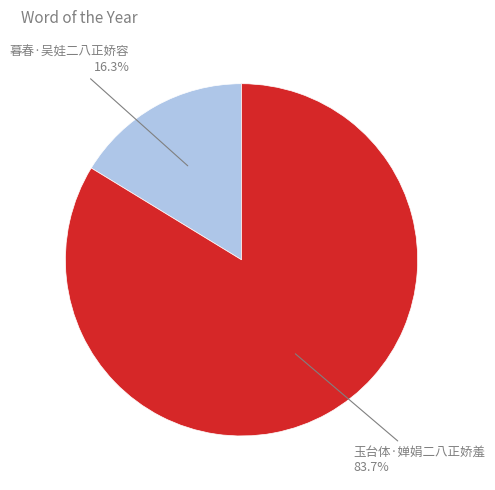

Which slice is the smallest?

暮春·吴娃二八正娇容